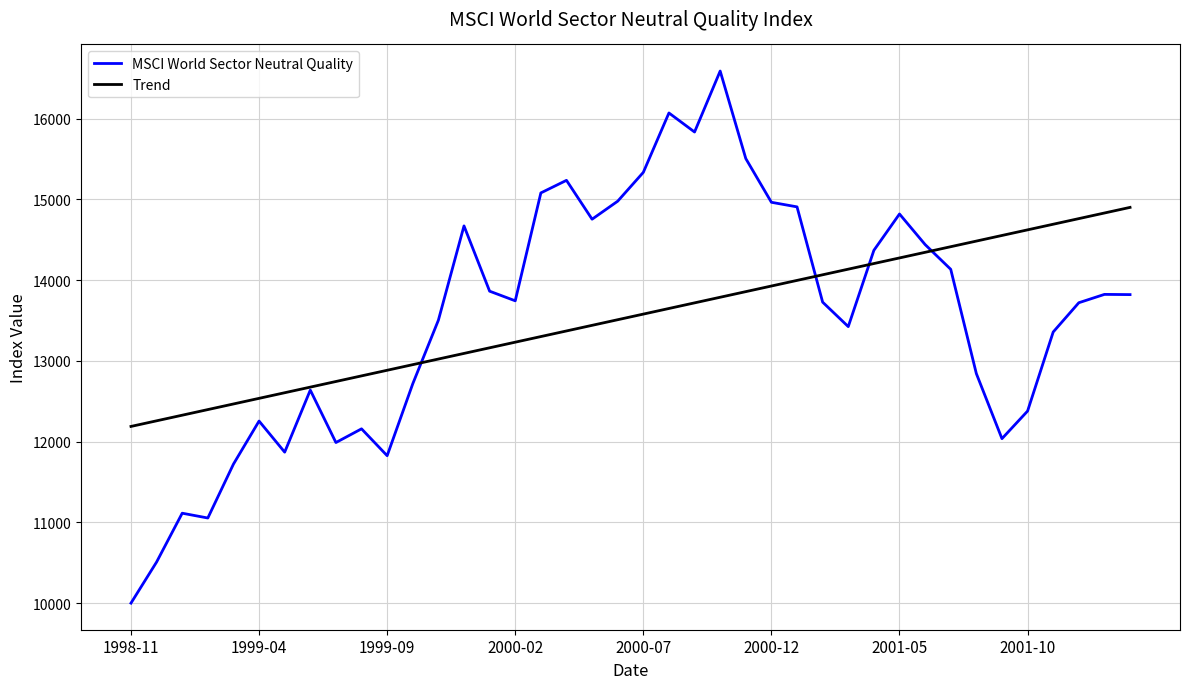

Which series has the widest spread of values?

MSCI World Sector Neutral Quality